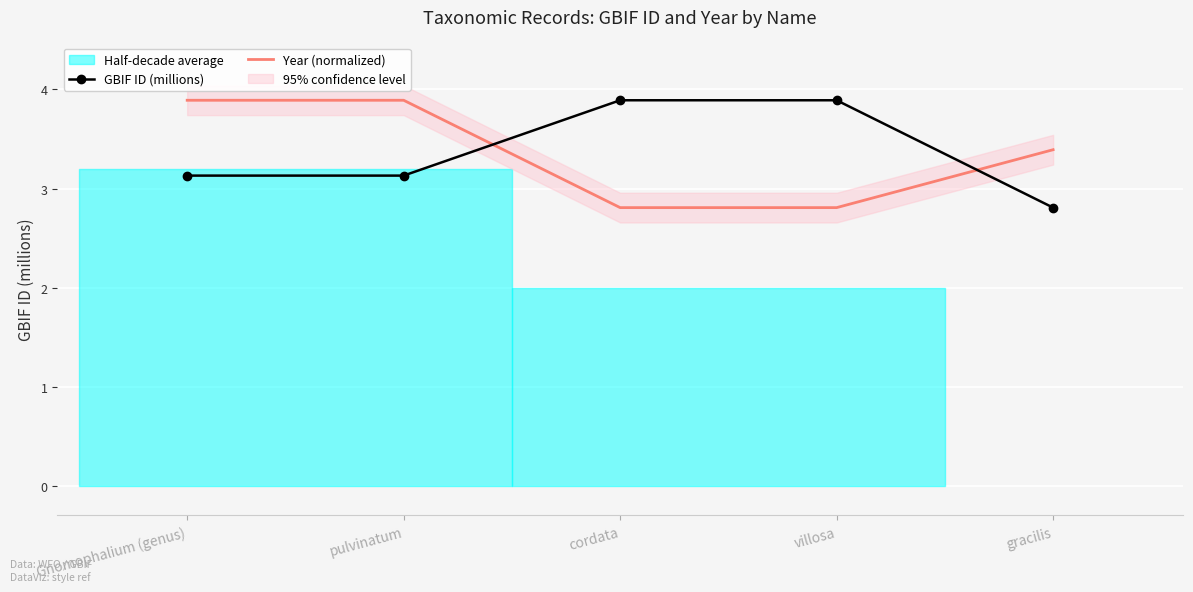

Is the value of Year (normalized) at cordata greater than the value of GBIF ID (millions) at villosa?

No